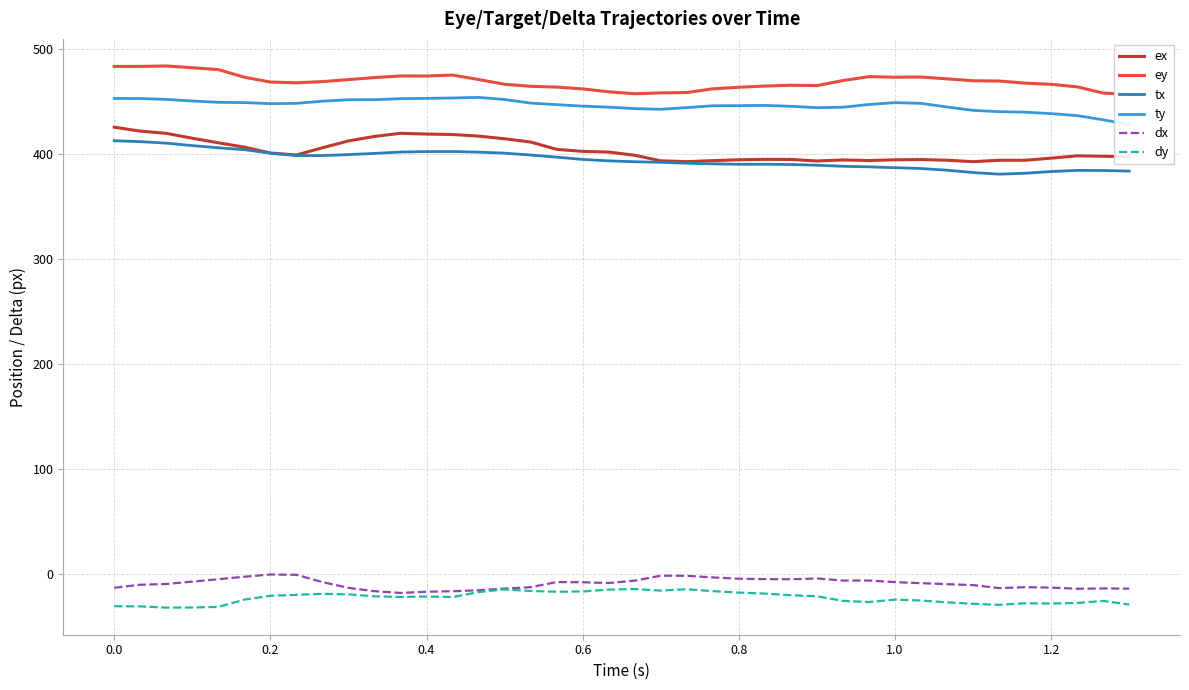

True or false: dx and tx cross at least once.

False